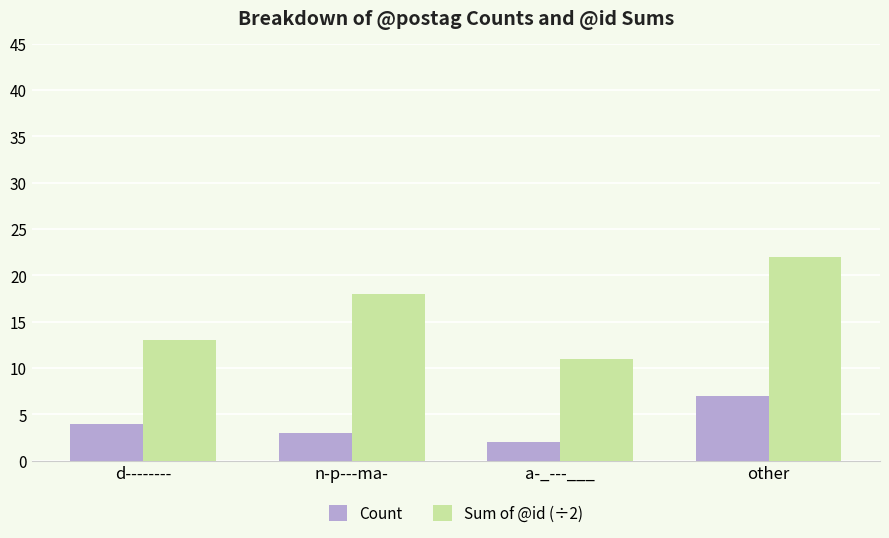

How many values in the Sum of @id (÷2) series are below 18?

2